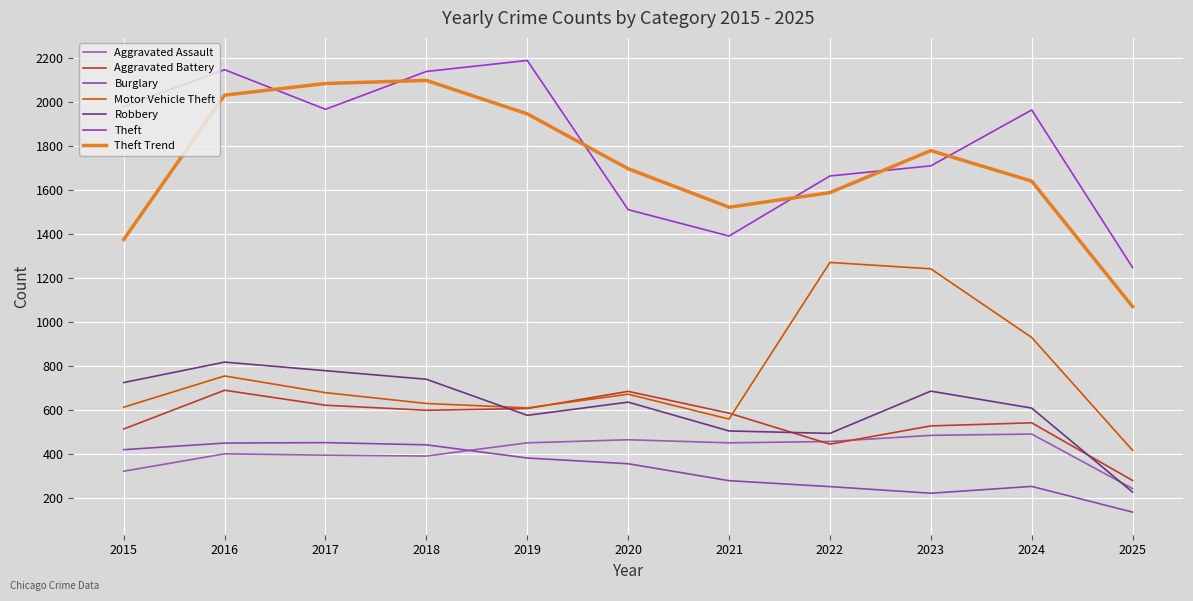

What is the sum of the Robbery values at 2016 and 2015?

1545.0